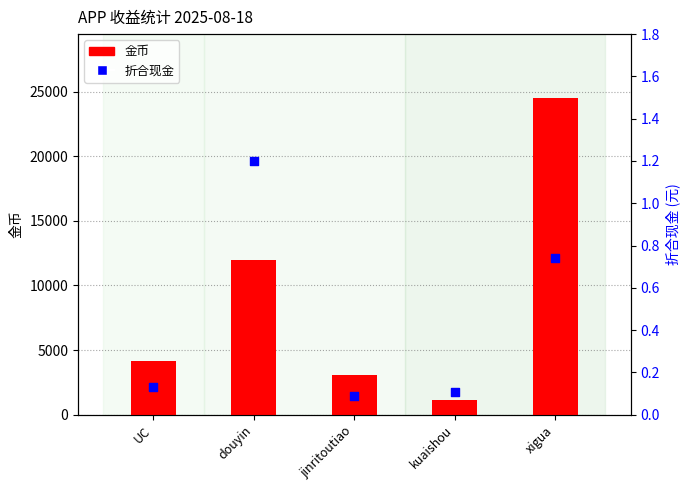

Which series reaches the maximum Y coordinate?

金币